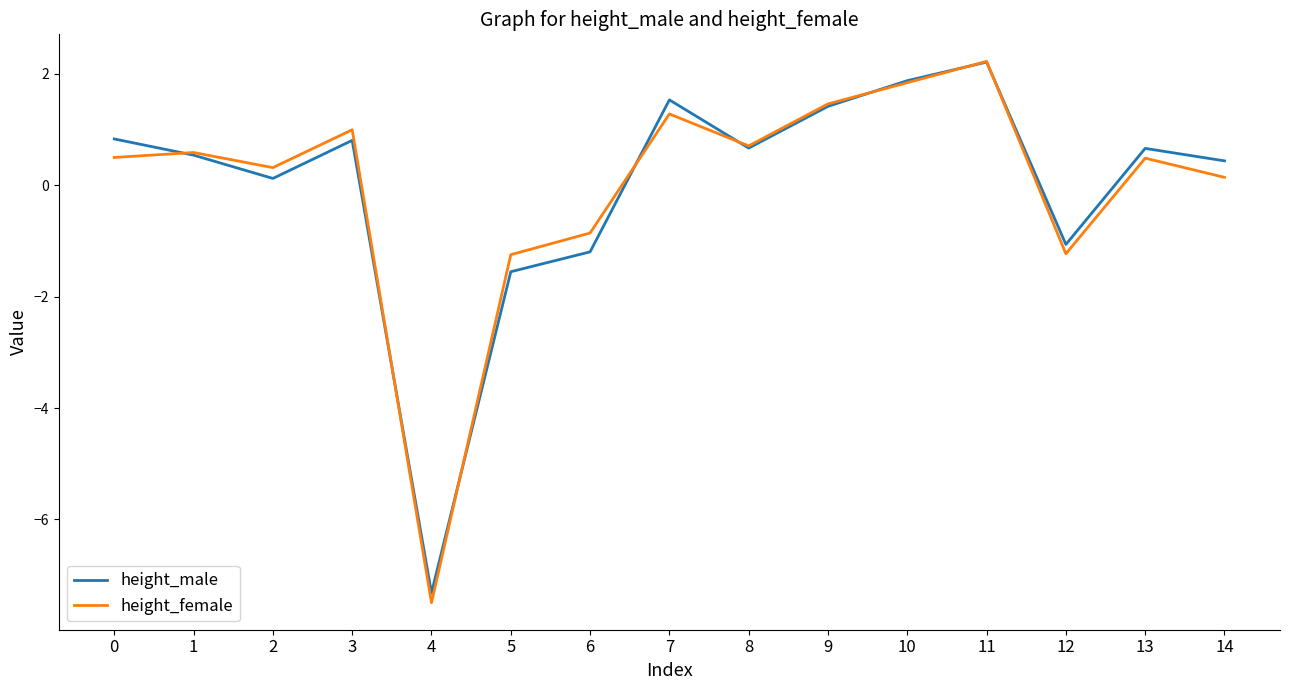

Count the number of data series in this chart.

2